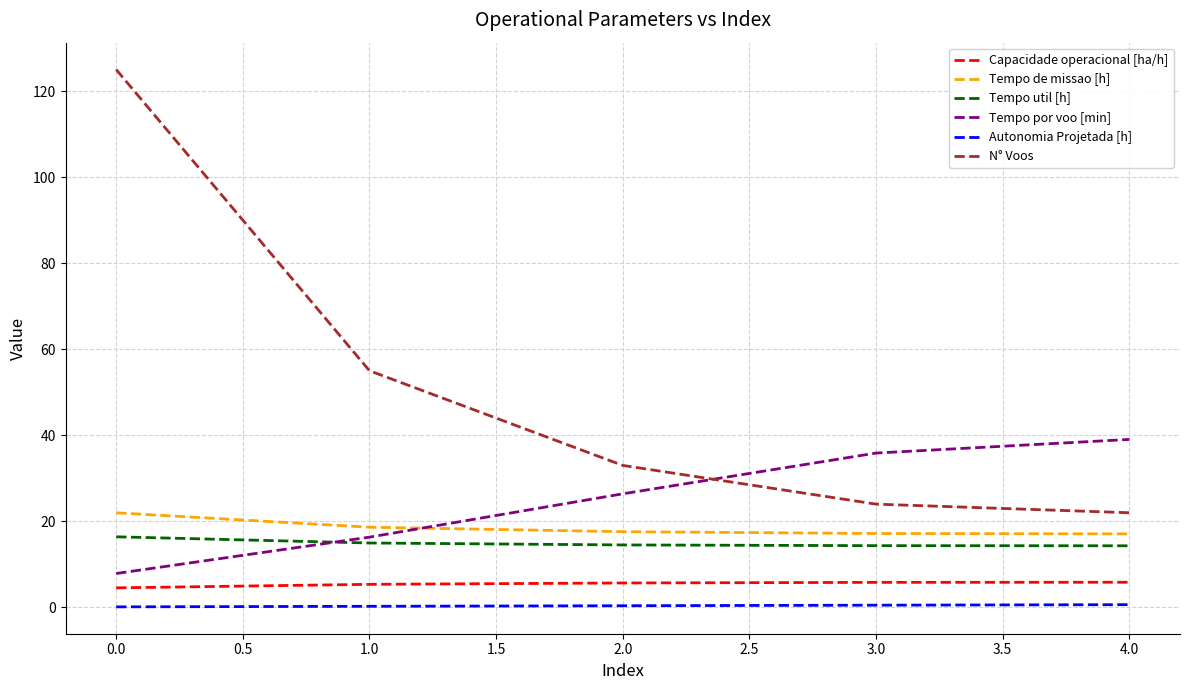

What are all the series names shown in the legend?

Capacidade operacional [ha/h], Tempo de missao [h], Tempo util [h], Tempo por voo [min], Autonomia Projetada [h], N° Voos